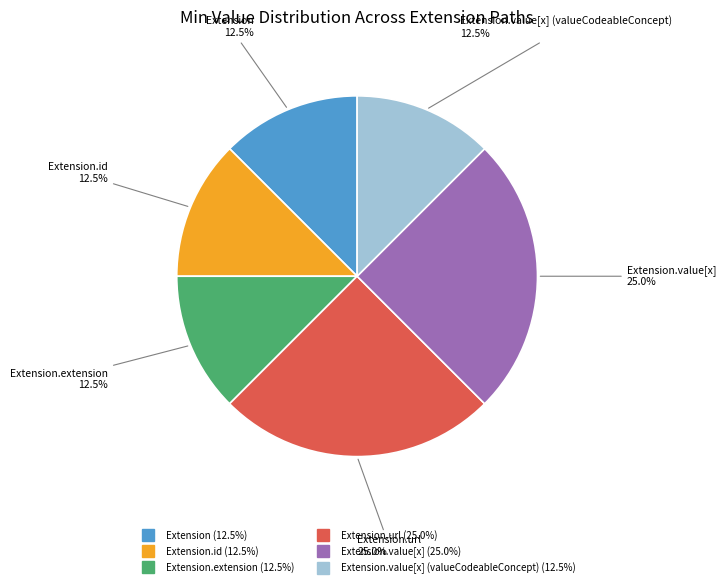

Is there a majority slice in this chart?

No